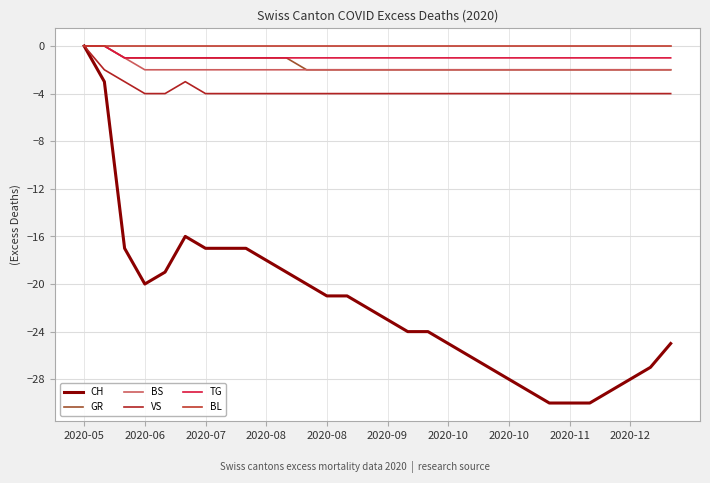

Is this an area chart (filled region under the line)?

No